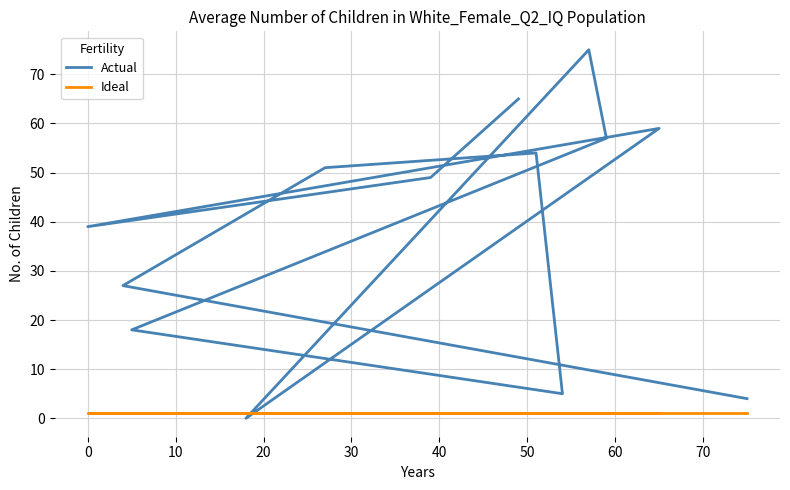

At how many categories does at least one series exceed 16?

10